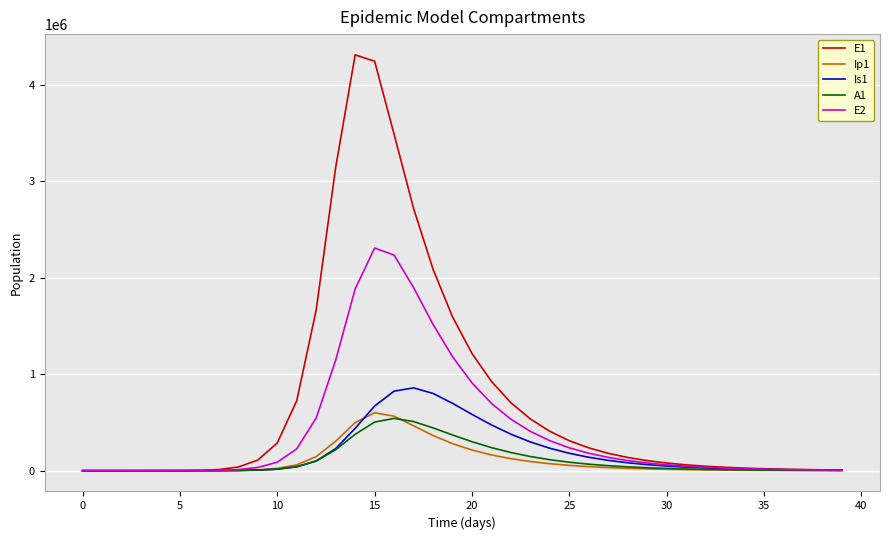

How many times do Is1 and Ip1 cross each other?

2